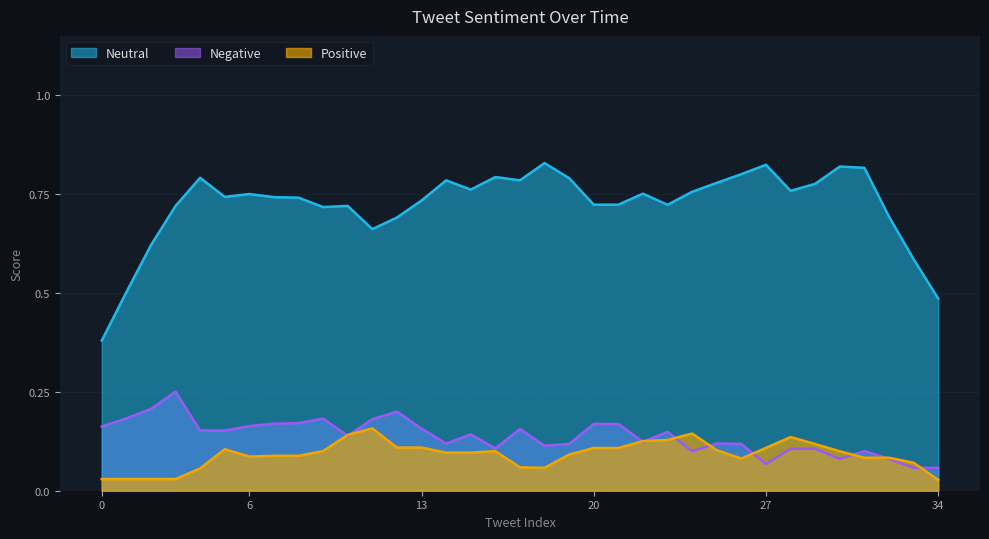

True or false: Negative and Neutral intersect in this chart.

False